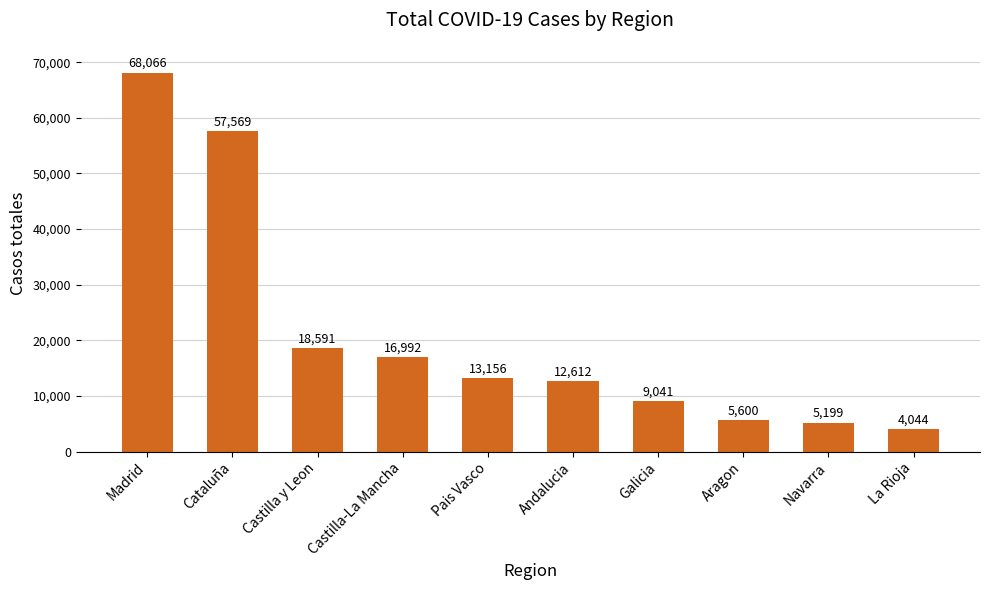

True or false: the data shows 9047 at Aragon.

False